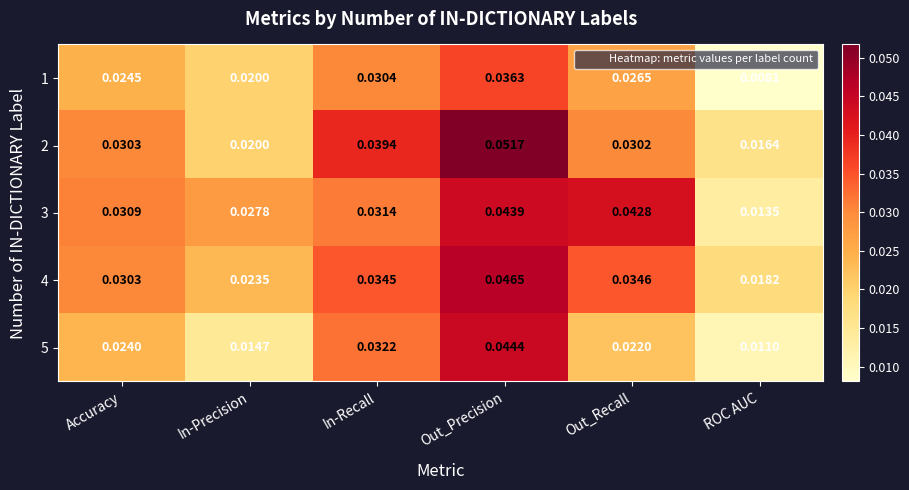

At which category does the chart reach its minimum across all series?

ROC AUC